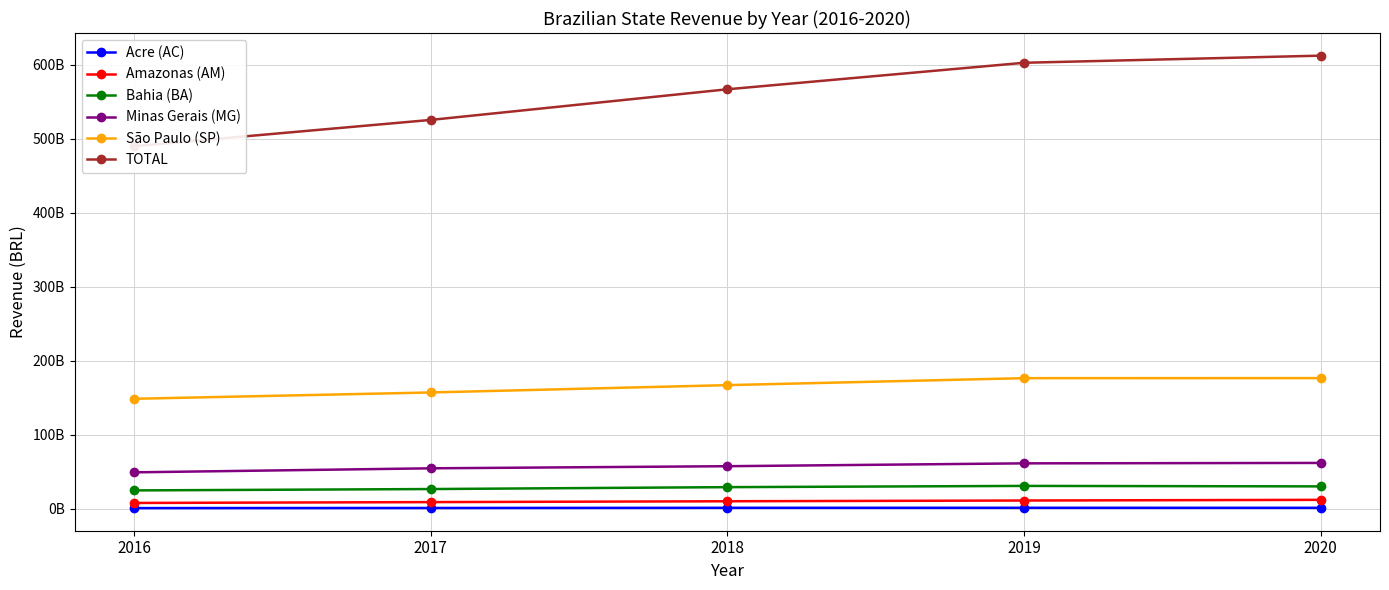

Is this an area chart (filled region under the line)?

No